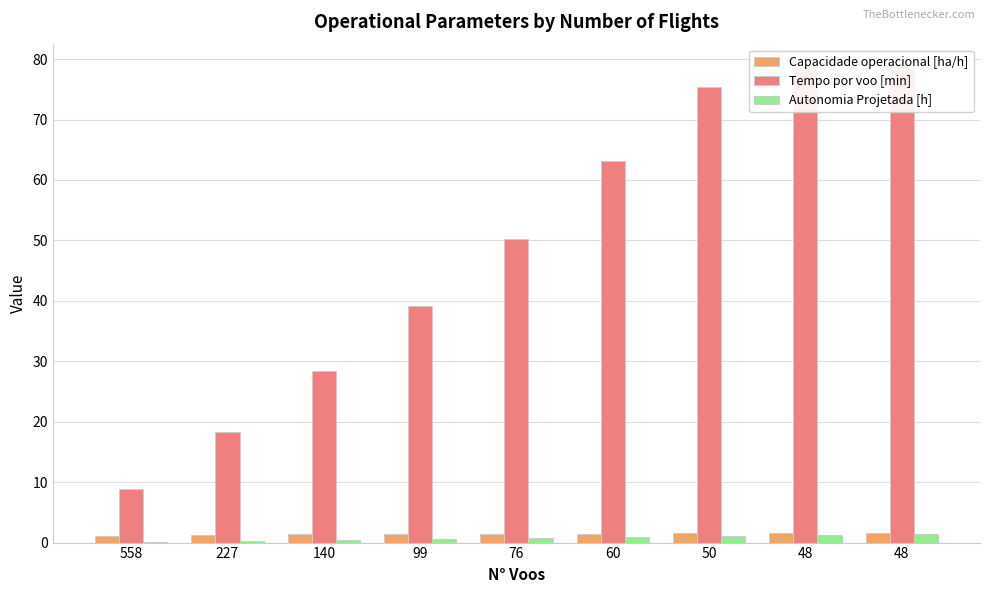

What is the sum of all Tempo por voo [min] values?

440.6